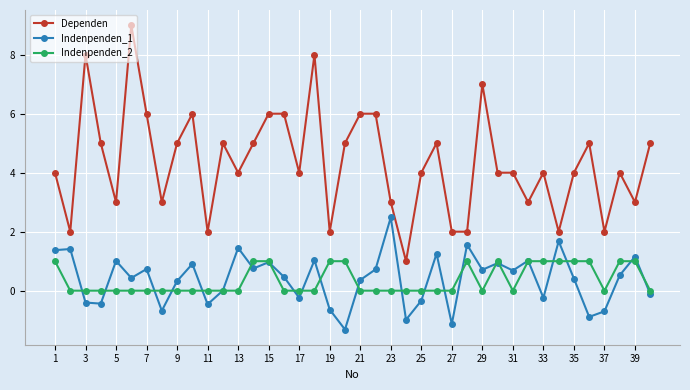

True or false: Indenpenden_1 and Dependen intersect in this chart.

False